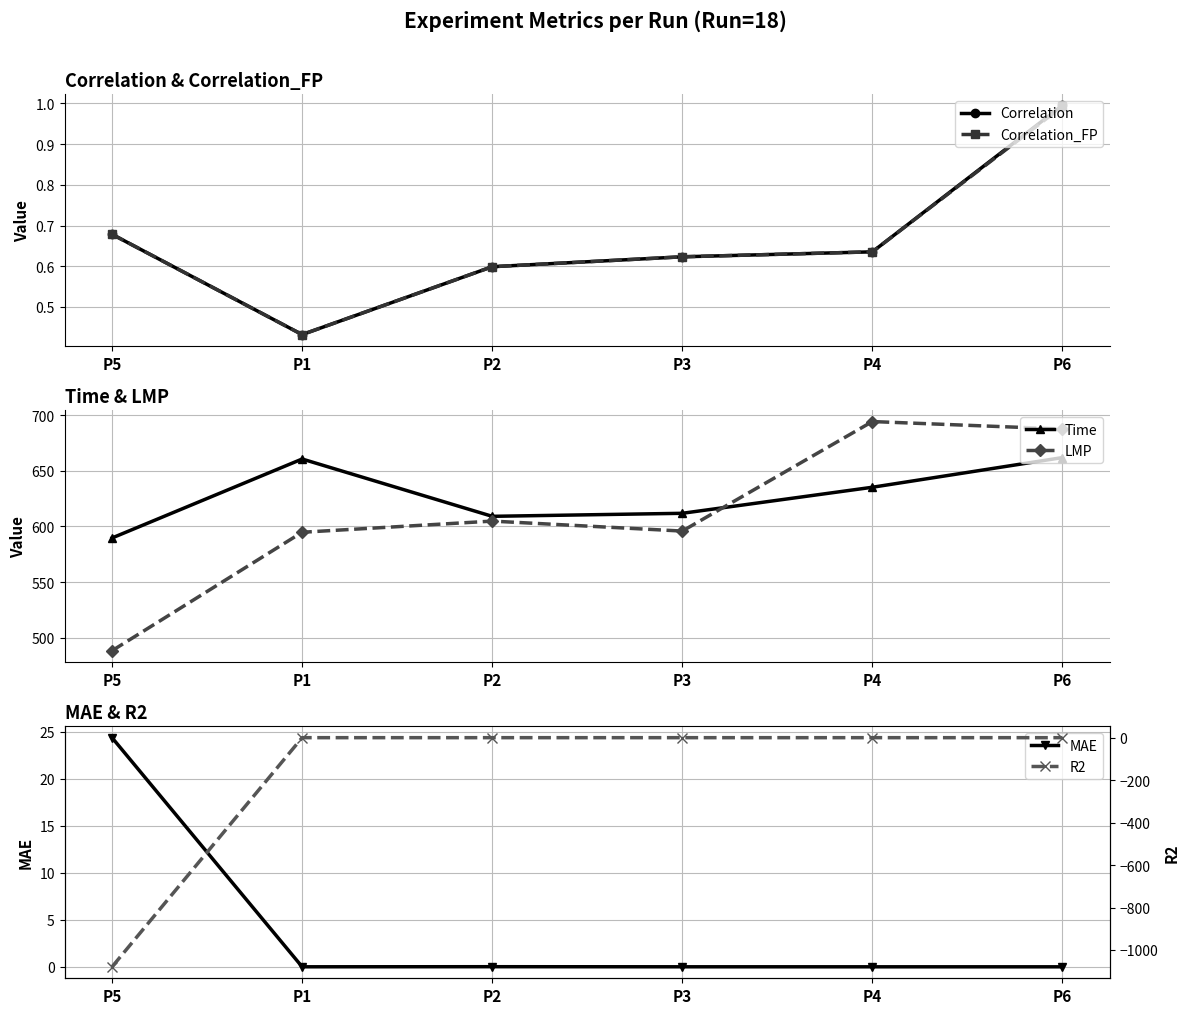

True or false: Correlation_FP and Correlation cross at least once.

False